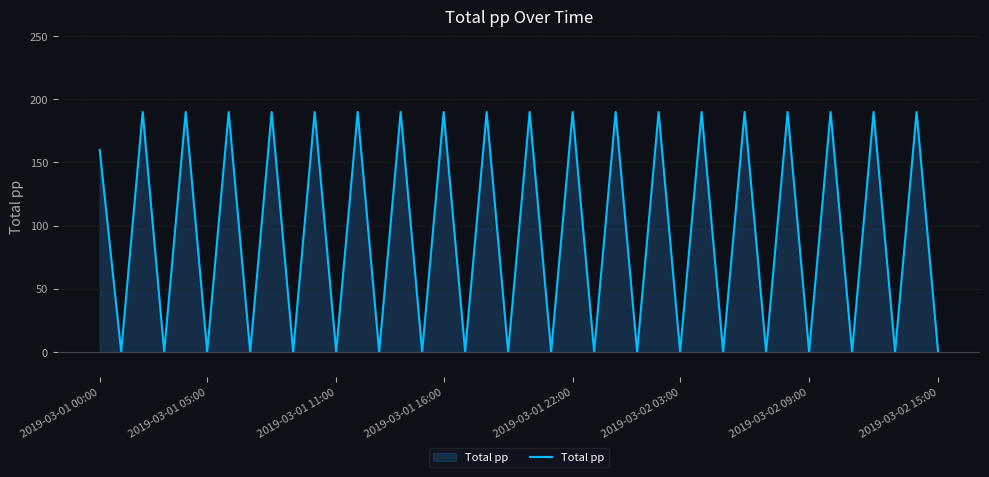

How many distinct data groups are displayed?

1